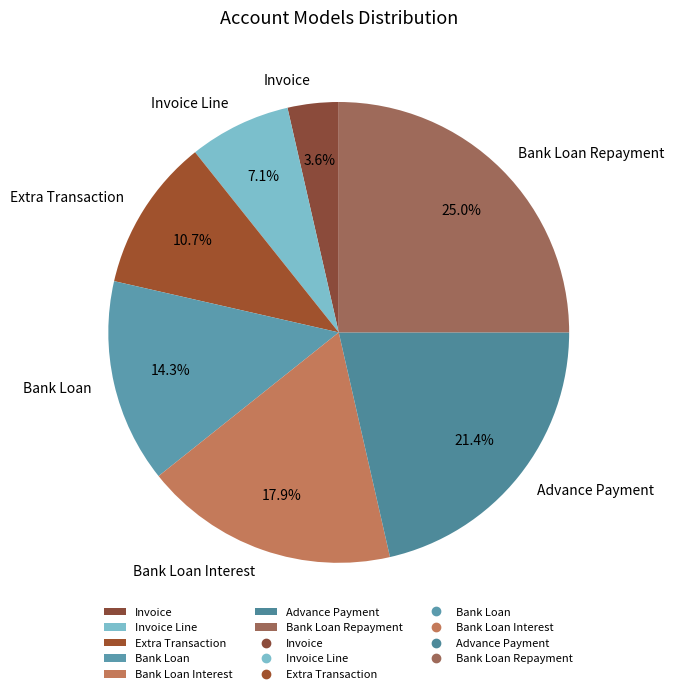

What percentage is the Invoice Line slice, to the nearest percent?

7%